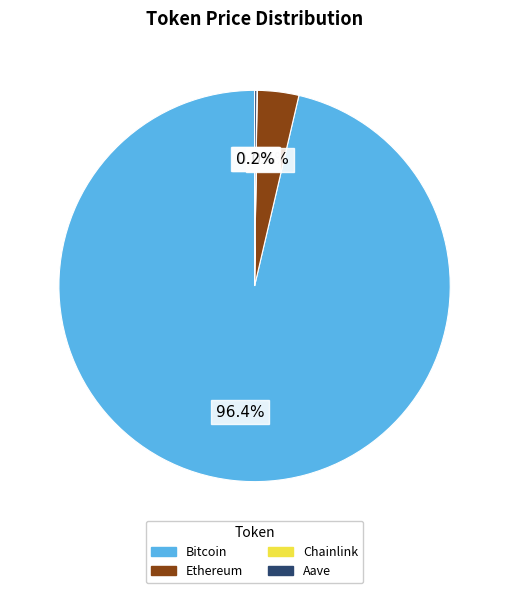

What percentage is NOT represented by Ethereum?

96.6%